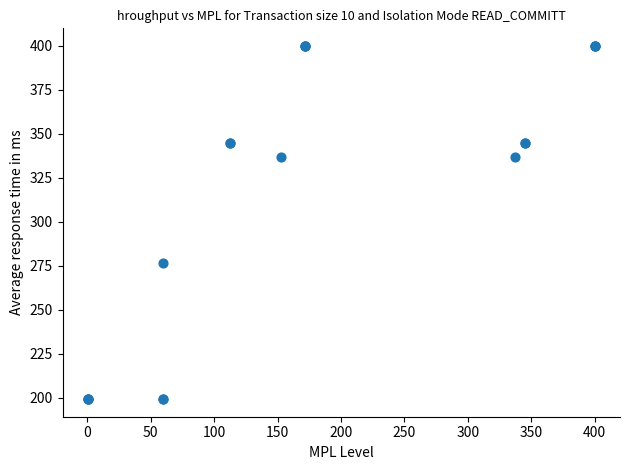

What Y value in the scatter plot is closest to 299?

276.4